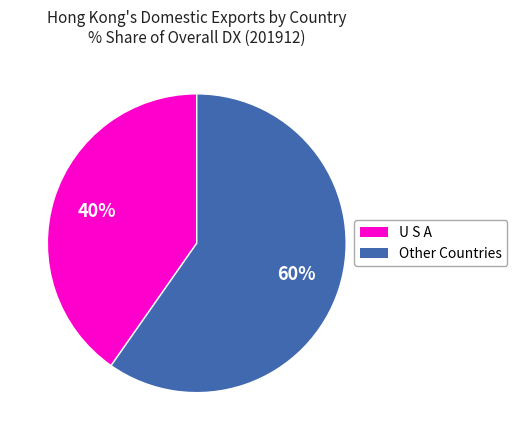

Count the number of slices in the pie.

2